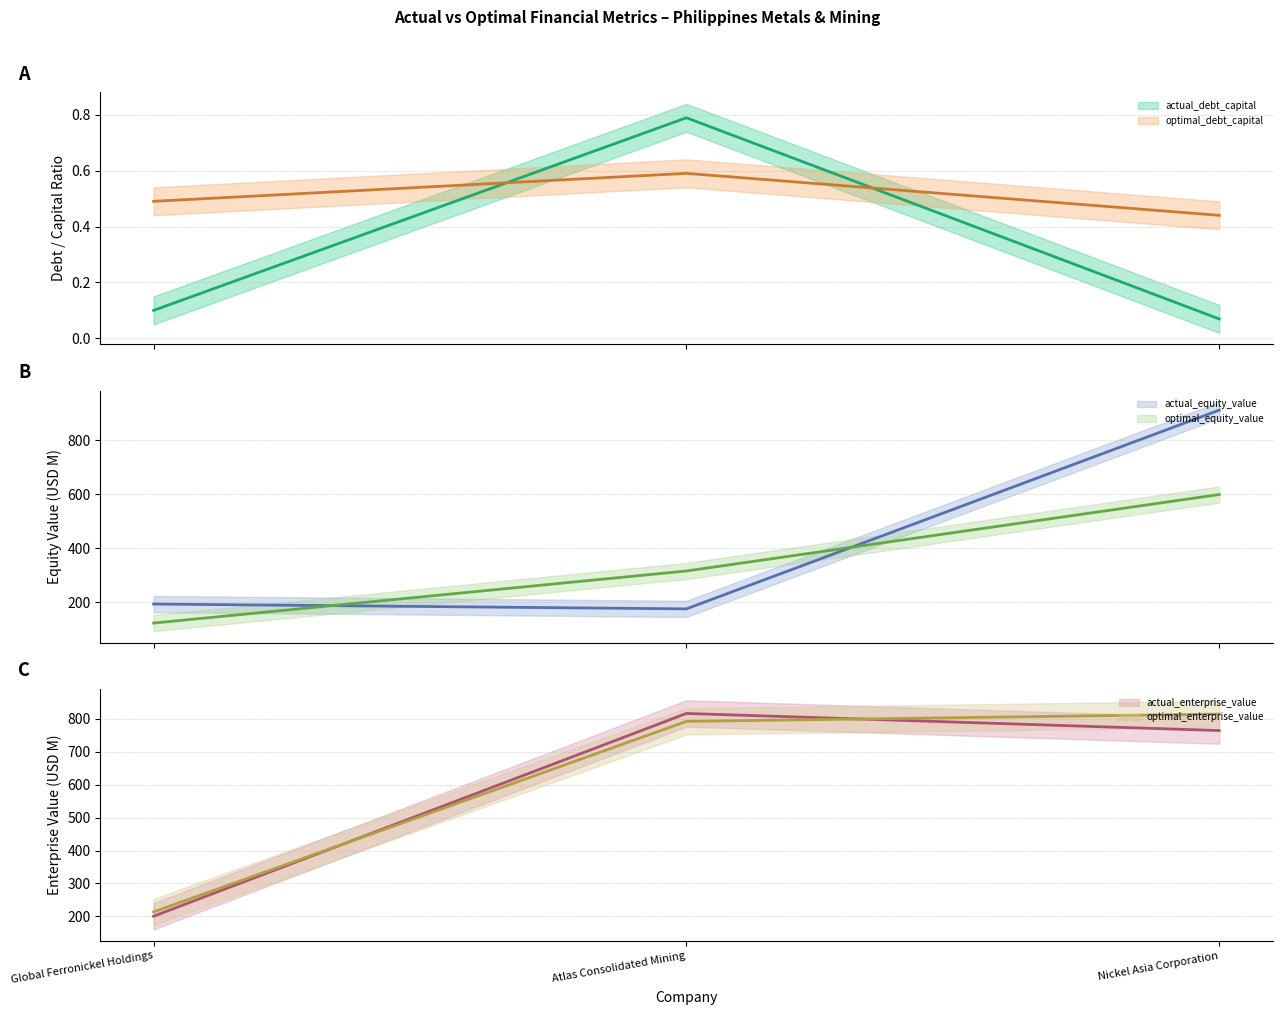

What is the value of the actual_equity_value point at the 2nd from the left?

175.0